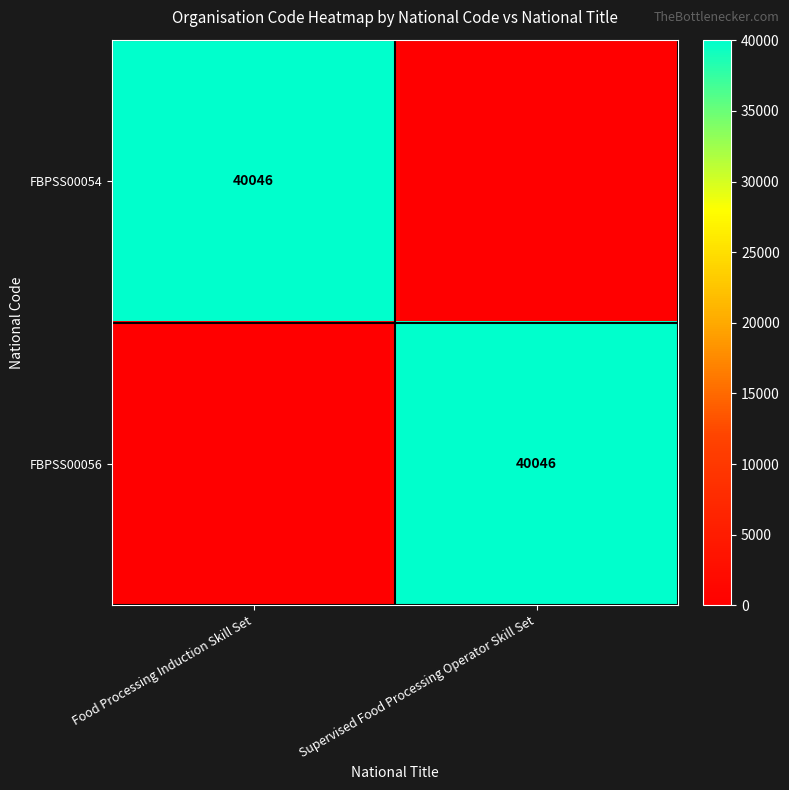

Is it true that FBPSS00056 equals 40046 at Supervised Food Processing Operator Skill Set?

True